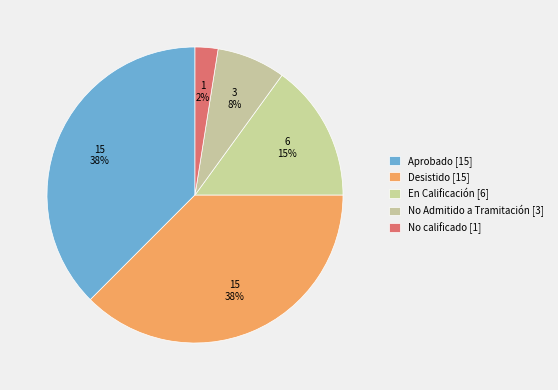

How many segments does this pie chart have?

5